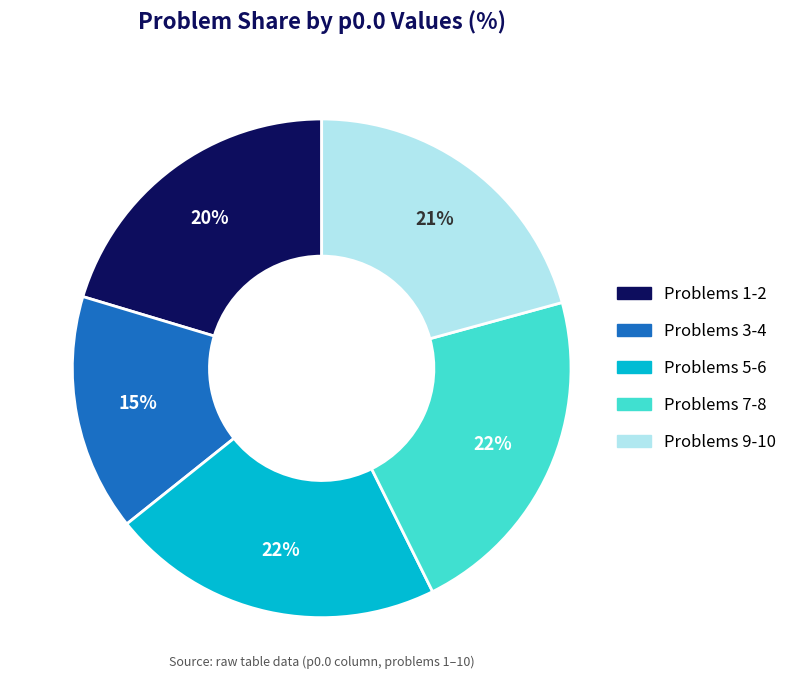

How many segments does this pie chart have?

5